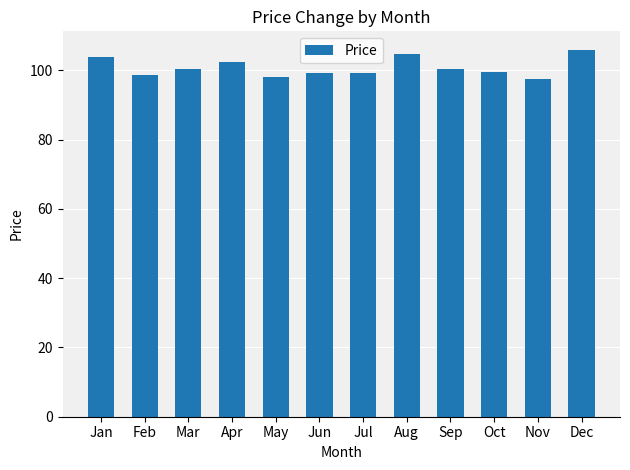

What is the approximate value at Jul?

99.2